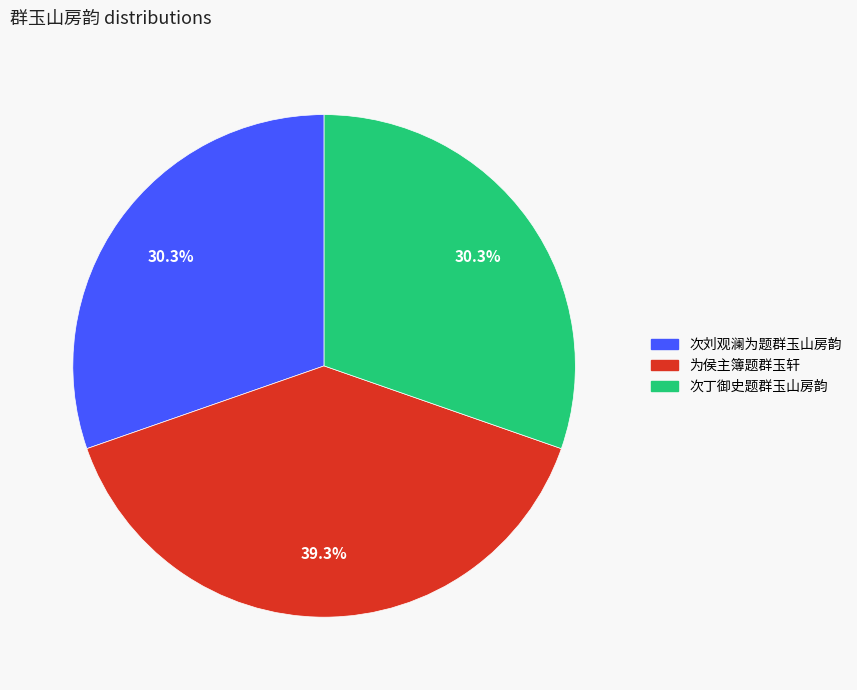

Combined, what portion of the pie is 次刘观澜为题群玉山房韵 and 为侯主簿题群玉轩?

69.7%